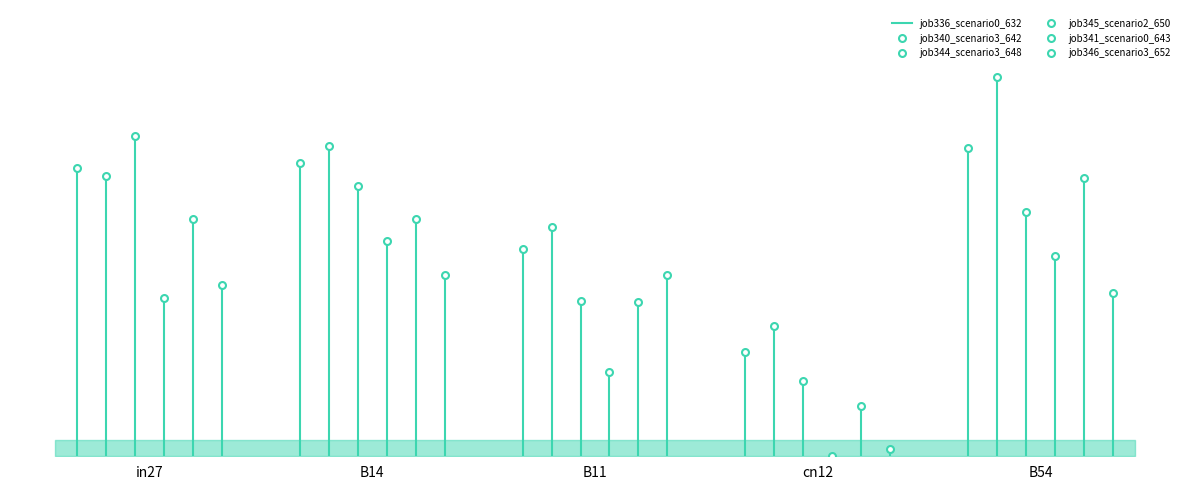

The value of job341_scenario0_643 at B14 is 1.3. True or false?

False